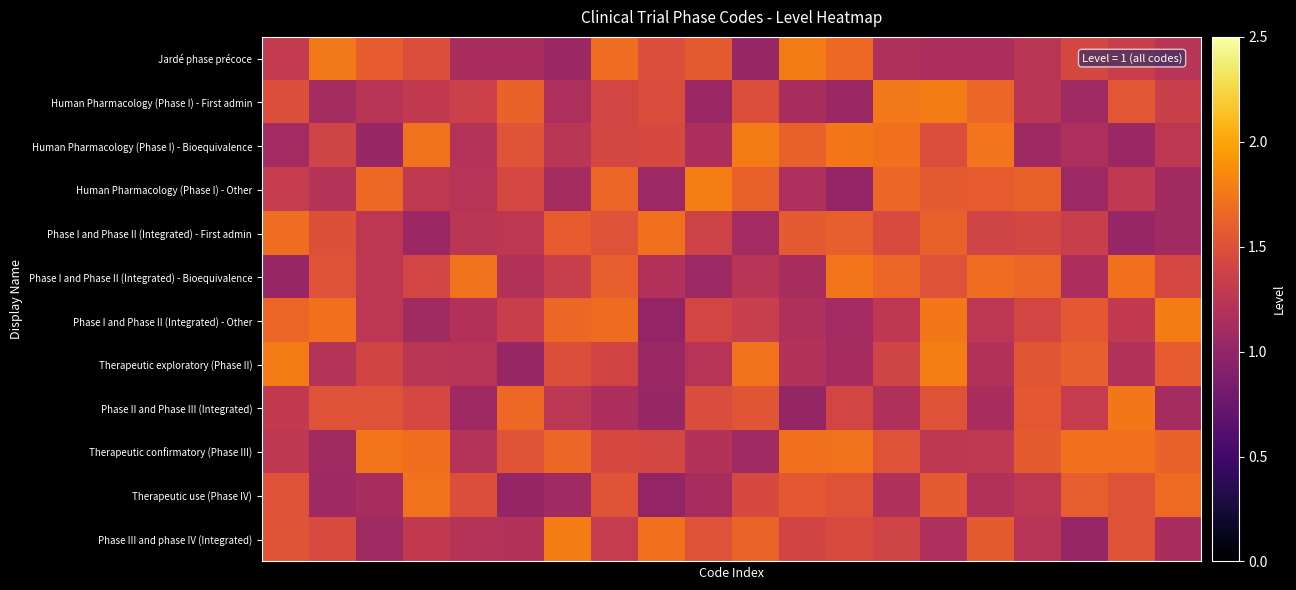

Reading left to right, list all the values displayed in this chart.

Jardé phase précoce: 1.3	1.8	1.6	1.5	1.1	1.1	1.0	1.7	1.5	1.6	1.0	1.8	1.7	1.2	1.1	1.1	1.2	1.4	1.3	1.2
Human Pharmacology (Phase I) - First admin: 1.5	1.1	1.2	1.3	1.4	1.6	1.2	1.4	1.5	1.0	1.5	1.1	1.1	1.8	1.8	1.6	1.2	1.1	1.5	1.4
Human Pharmacology (Phase I) - Bioequivalence: 1.1	1.4	1.0	1.7	1.2	1.5	1.2	1.4	1.4	1.1	1.8	1.6	1.8	1.7	1.5	1.7	1.1	1.2	1.0	1.3
Human Pharmacology (Phase I) - Other: 1.3	1.2	1.7	1.3	1.2	1.4	1.1	1.6	1.1	1.8	1.6	1.2	1.0	1.7	1.6	1.6	1.6	1.1	1.3	1.1
Phase I and Phase II (Integrated) - First admin: 1.7	1.5	1.3	1.1	1.2	1.3	1.6	1.5	1.7	1.4	1.1	1.6	1.6	1.4	1.6	1.4	1.4	1.3	1.0	1.1
Phase I and Phase II (Integrated) - Bioequivalence: 1.0	1.5	1.3	1.4	1.7	1.2	1.3	1.6	1.2	1.1	1.2	1.1	1.7	1.6	1.5	1.7	1.6	1.1	1.7	1.4
Phase I and Phase II (Integrated) - Other: 1.6	1.7	1.3	1.1	1.2	1.3	1.7	1.7	1.0	1.4	1.3	1.2	1.1	1.3	1.8	1.3	1.4	1.6	1.3	1.8
Therapeutic exploratory (Phase II): 1.8	1.2	1.4	1.2	1.2	1.0	1.5	1.4	1.0	1.2	1.7	1.2	1.1	1.4	1.8	1.2	1.5	1.6	1.2	1.6
Phase II and Phase III (Integrated): 1.3	1.5	1.5	1.4	1.1	1.7	1.3	1.1	1.0	1.5	1.5	1.0	1.4	1.2	1.5	1.1	1.6	1.3	1.7	1.1
Therapeutic confirmatory (Phase III): 1.3	1.1	1.7	1.7	1.2	1.5	1.7	1.4	1.4	1.2	1.1	1.7	1.7	1.5	1.3	1.3	1.6	1.7	1.7	1.6
Therapeutic use (Phase IV): 1.5	1.1	1.1	1.7	1.5	1.0	1.1	1.5	1.0	1.1	1.4	1.6	1.5	1.2	1.6	1.2	1.3	1.6	1.5	1.7
Phase III and phase IV (Integrated): 1.5	1.5	1.1	1.3	1.2	1.2	1.8	1.3	1.7	1.5	1.6	1.4	1.5	1.4	1.2	1.6	1.2	1.0	1.5	1.1